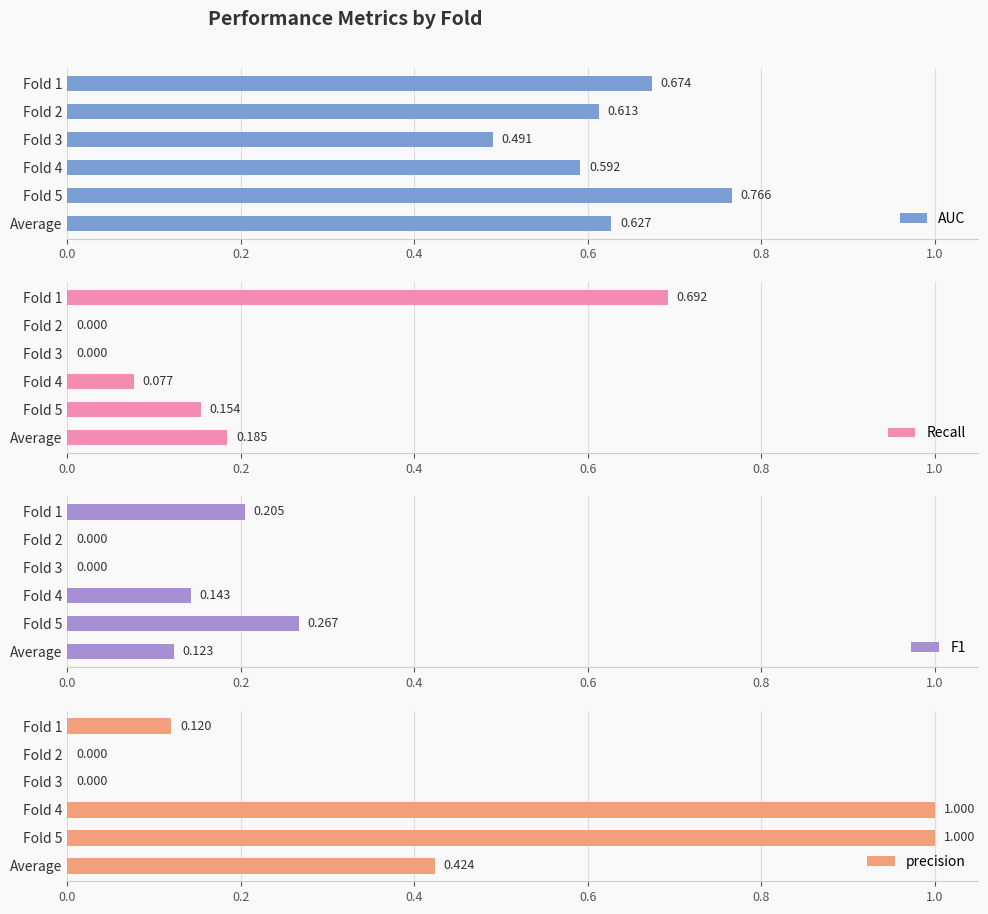

What is the sum of all AUC values?

3.8